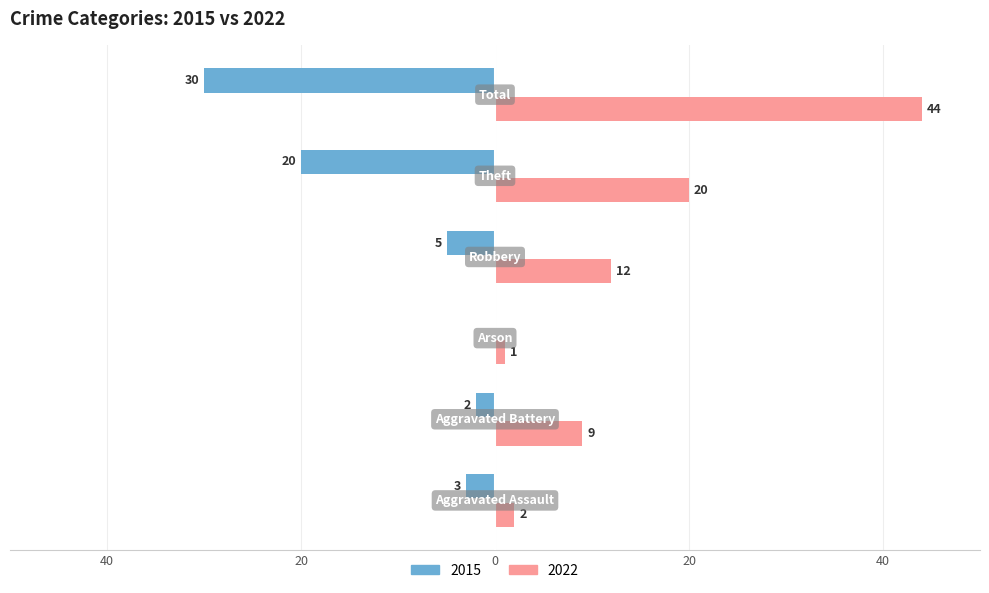

What are all the series names shown in the legend?

2015, 2022